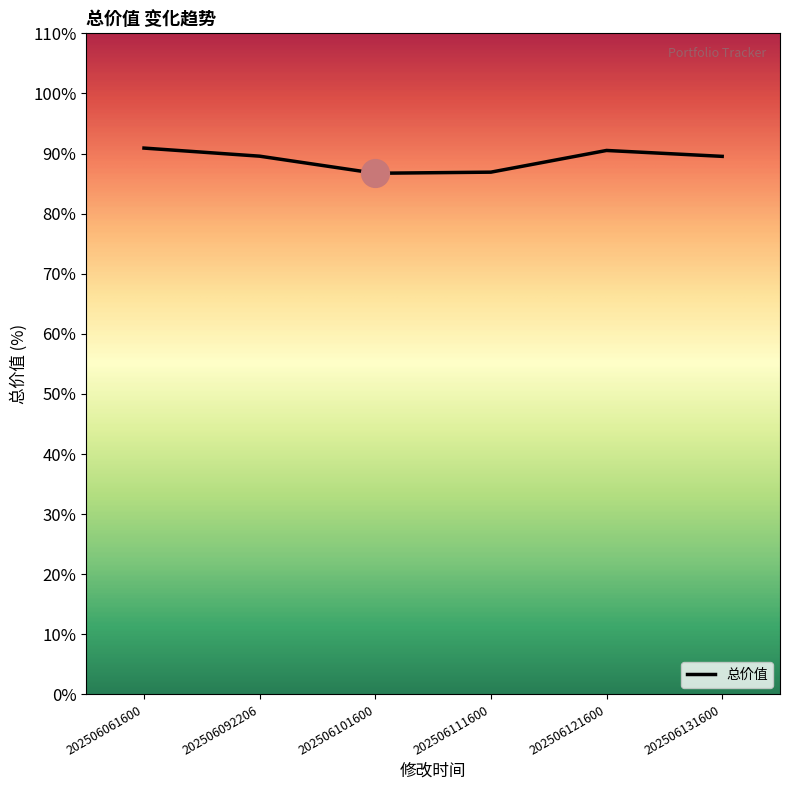

What is the change in value from 202506092206 to 202506101600?

-3128.4